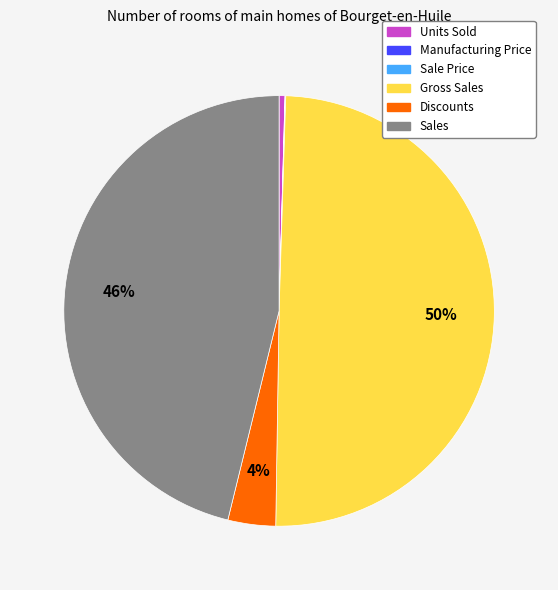

Which slice is the largest?

Gross Sales